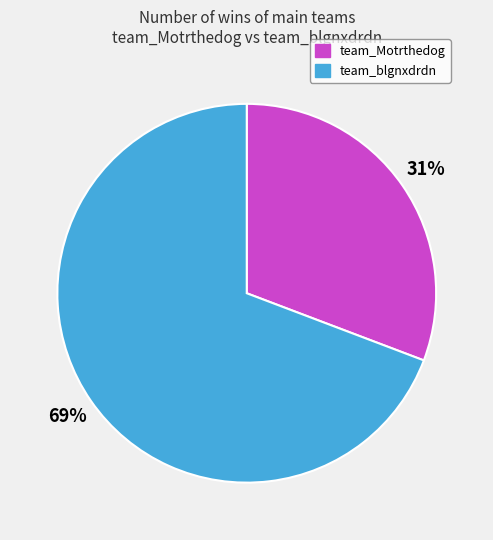

To the nearest percent, what is the combined percentage of team_blgnxdrdn and team_Motrthedog?

100%